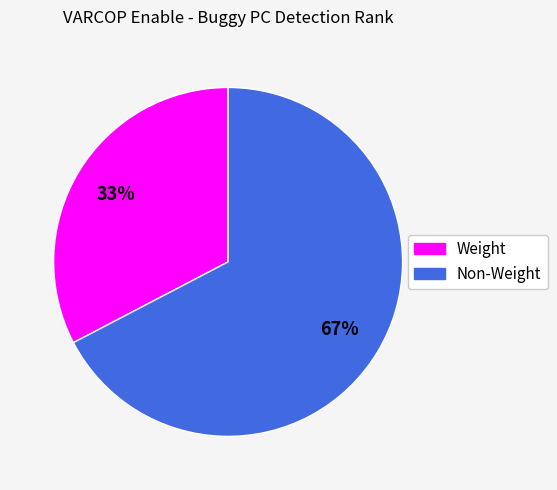

How many segments does this pie chart have?

2